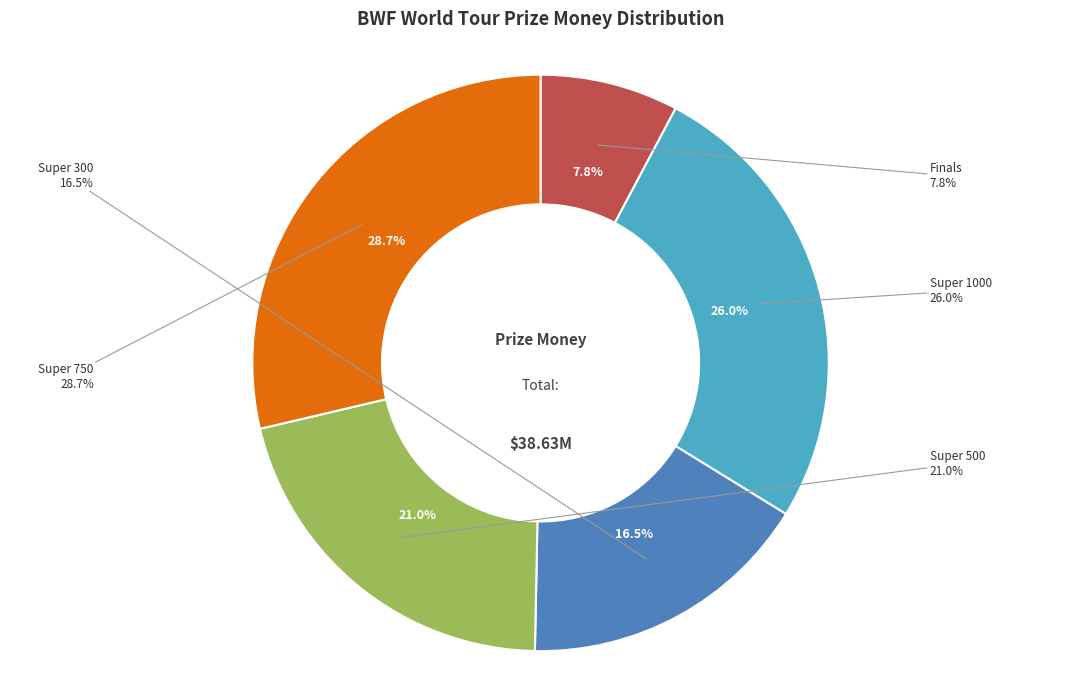

To the nearest percent, what portion does HSBC BWF World Tour Super 1000 represent?

26%